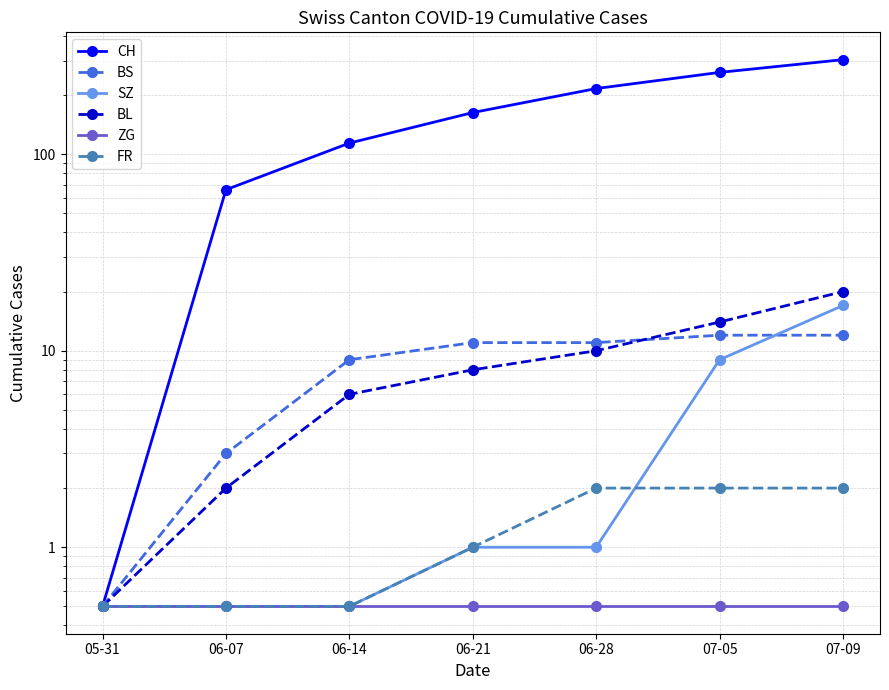

What is the maximum value shown in the chart?

303.0